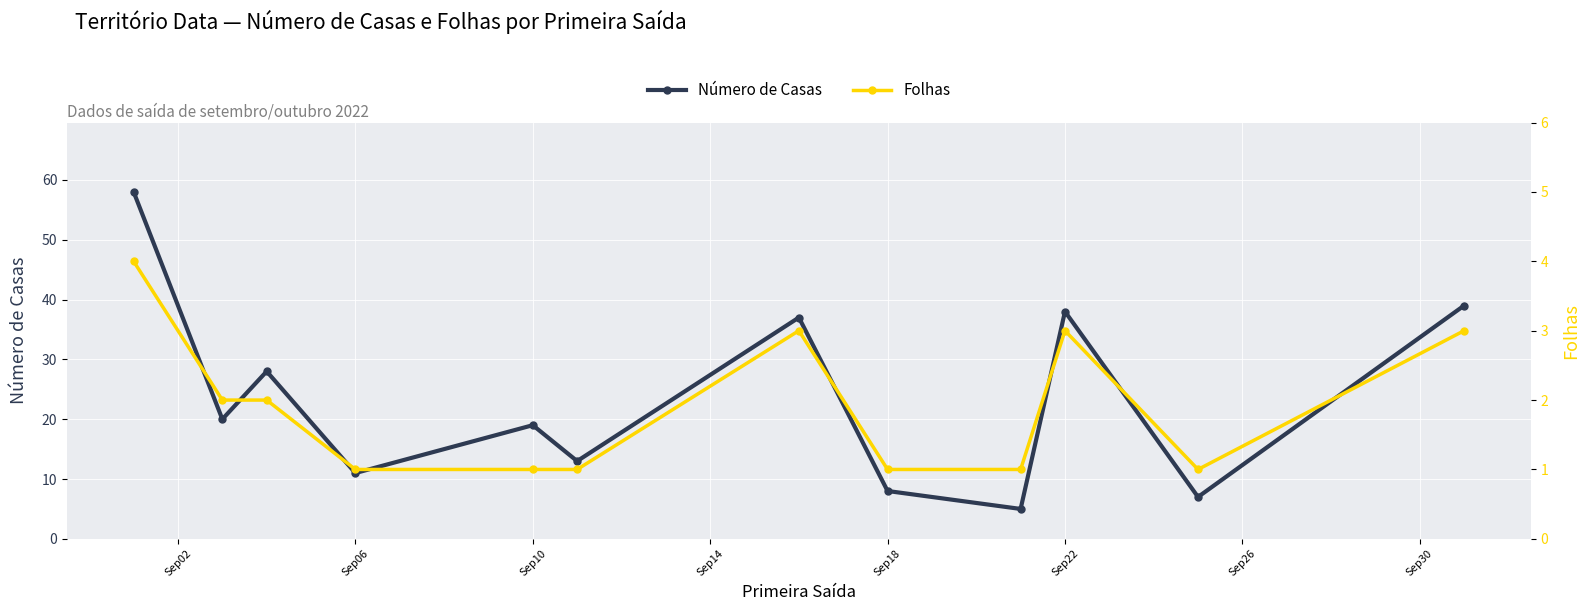

What is the maximum value for Número de Casas?

58